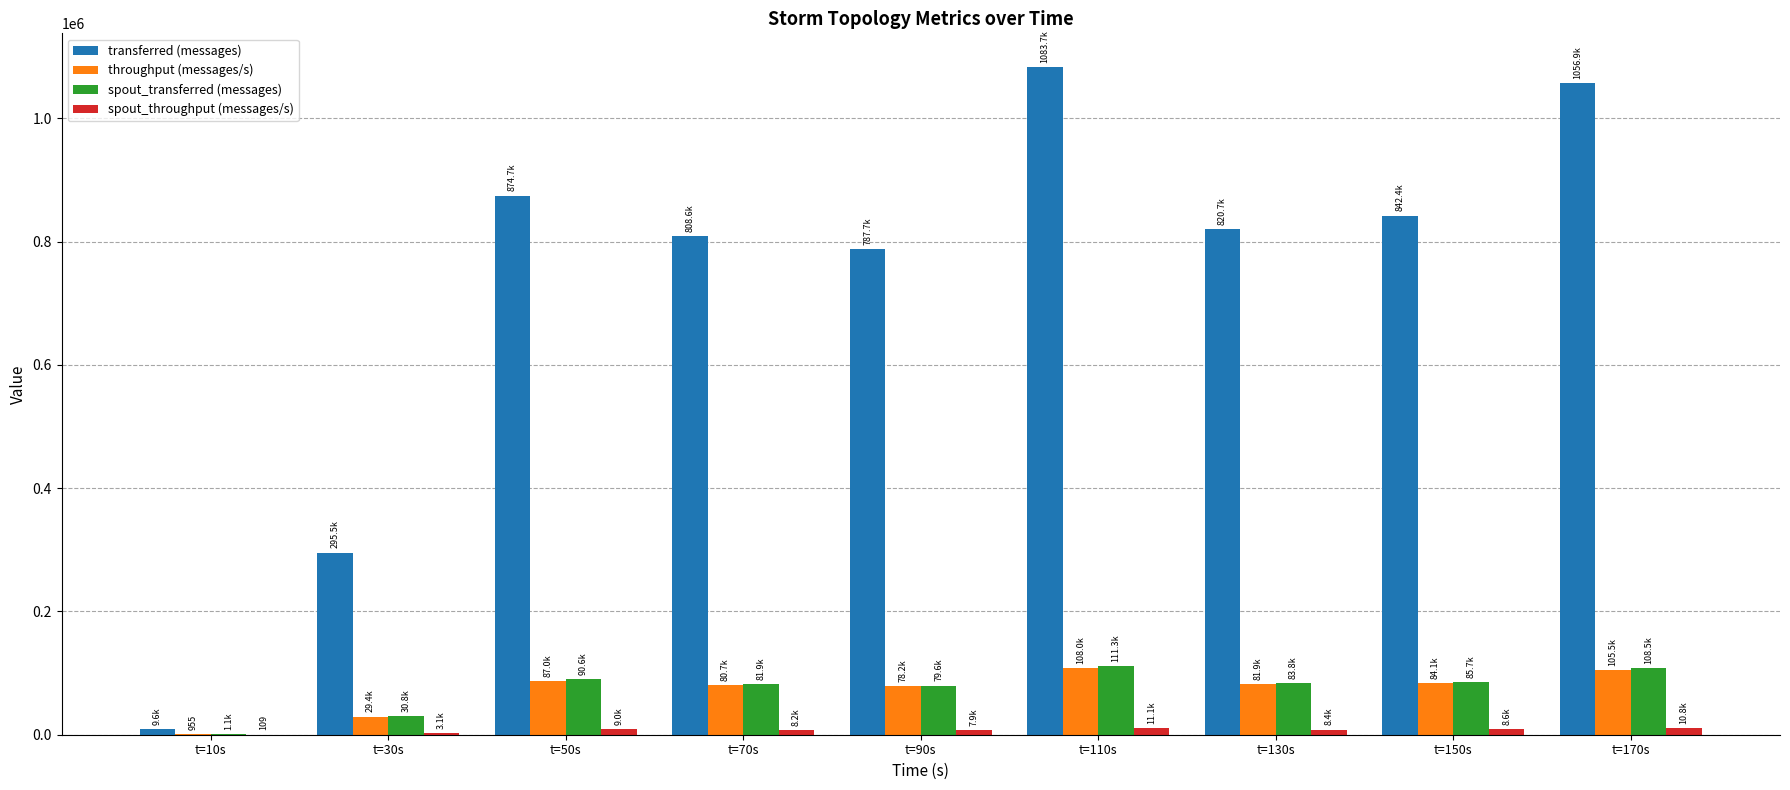

Which series has the largest total across all categories?

transferred (messages)